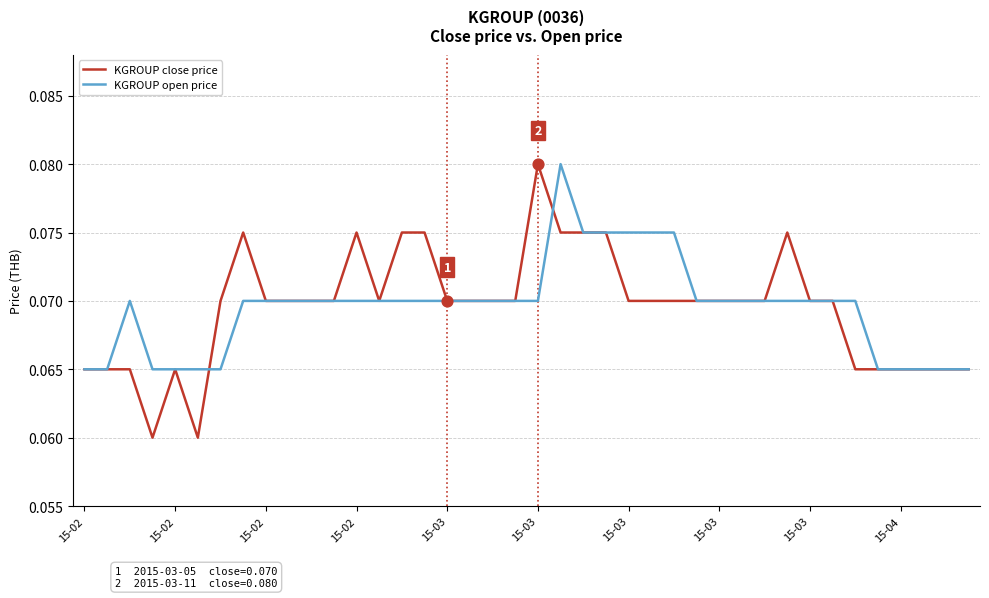

Which series has the largest range (max minus min)?

KGROUP close price